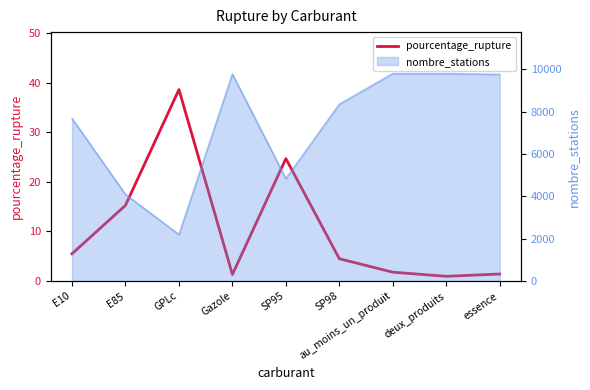

Where is the first local maximum?

GPLc